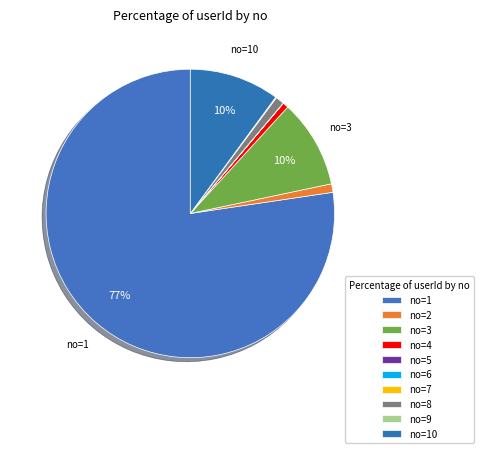

To the nearest percent, what is the average slice percentage?

10%